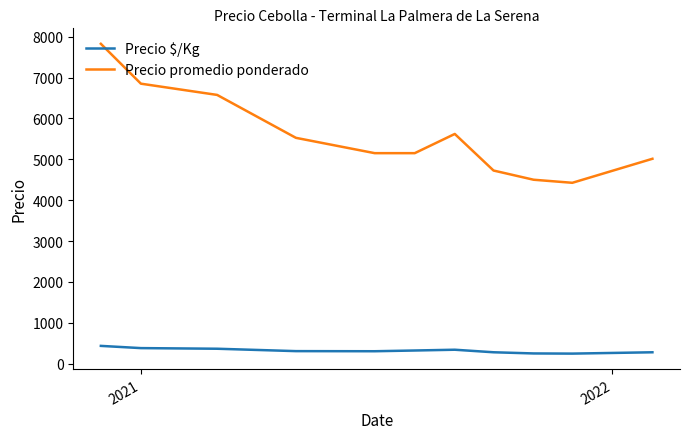

Which series has the largest total across all categories?

Precio promedio ponderado